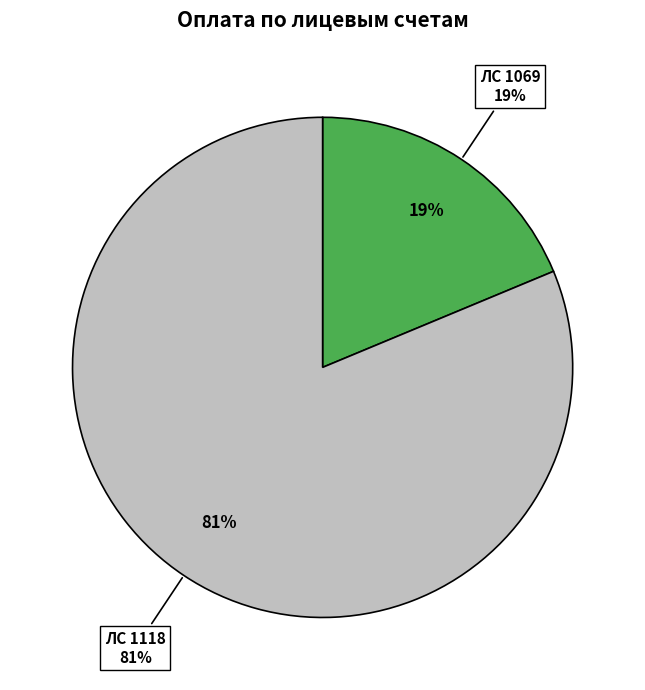

Which slice is the smallest?

1069